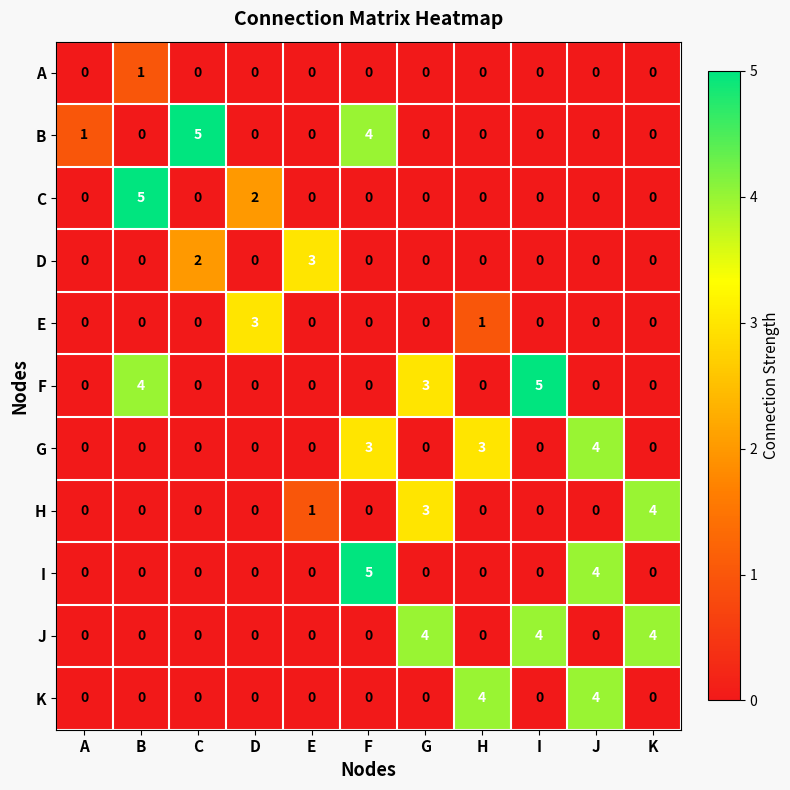

The value of C at E is 0. True or false?

True